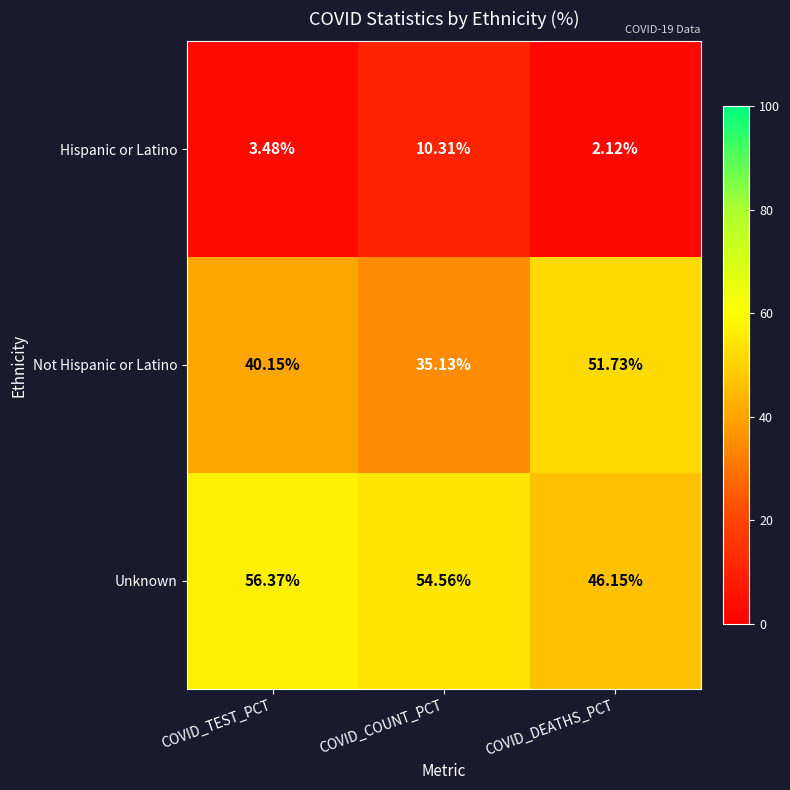

At which category does the chart reach its peak across all series?

COVID_TEST_PCT